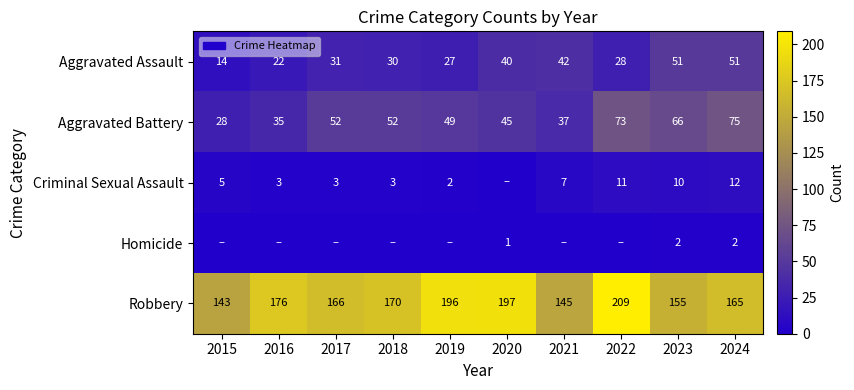

What is the approximate value of Aggravated Battery at 2019?

49